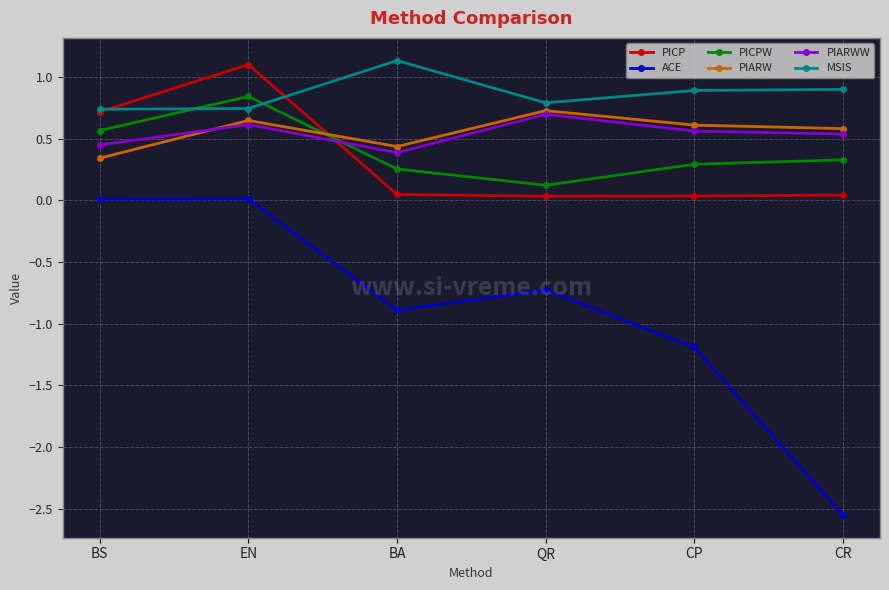

What are all the series names shown in the legend?

PICP, ACE, PICPW, PIARW, PIARWW, MSIS